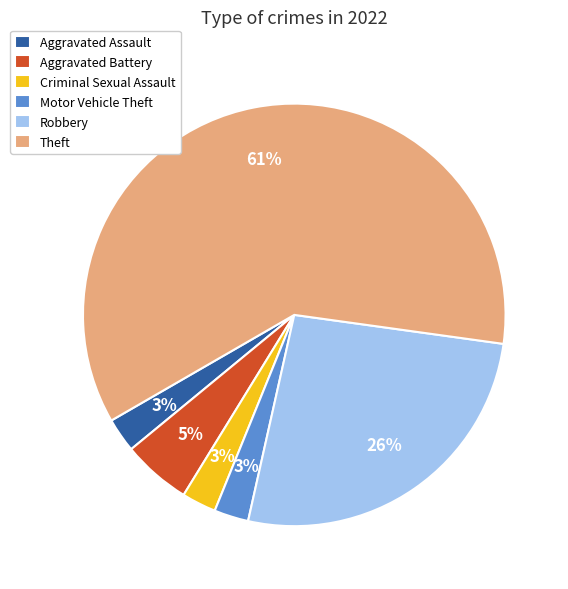

Does any single category account for the majority?

Yes